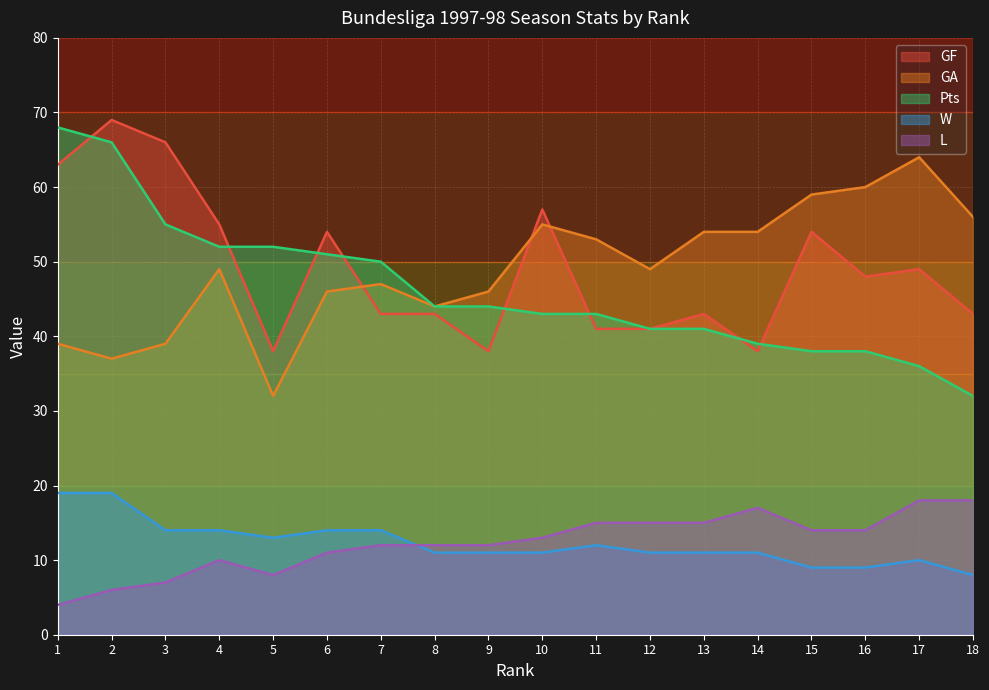

What are all the series names shown in the legend?

GF, GA, Pts, W, L